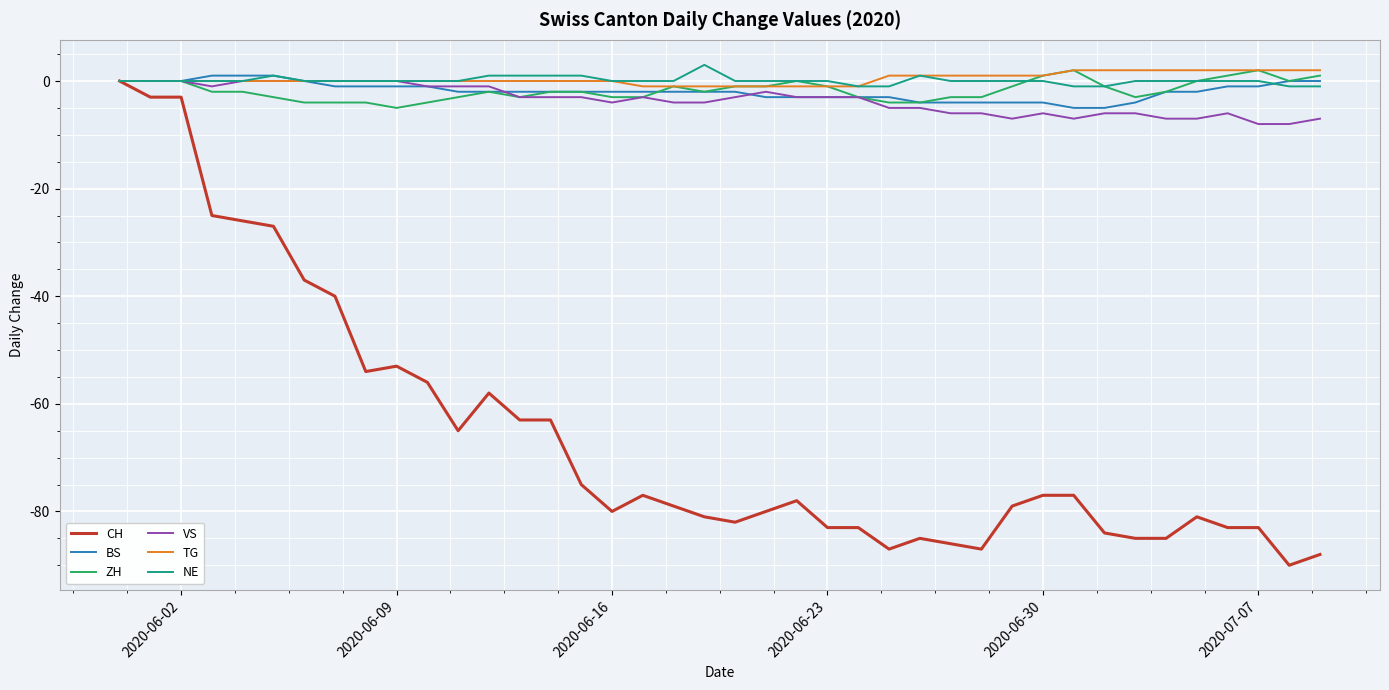

Which series has the widest spread of values?

CH